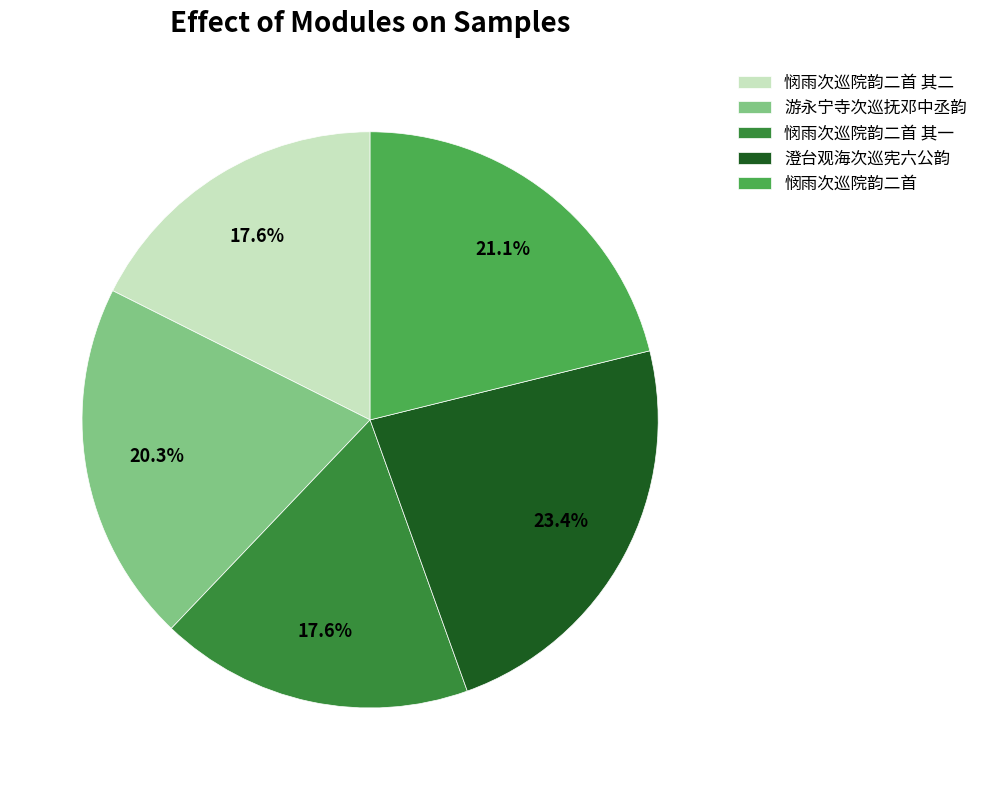

To the nearest percent, what percentage of the pie is 游永宁寺次巡抚邓中丞韵?

20%